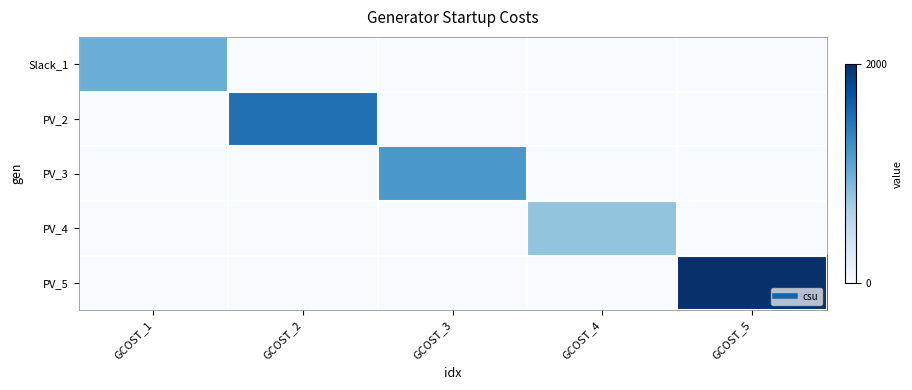

How many data points does each series have?

5